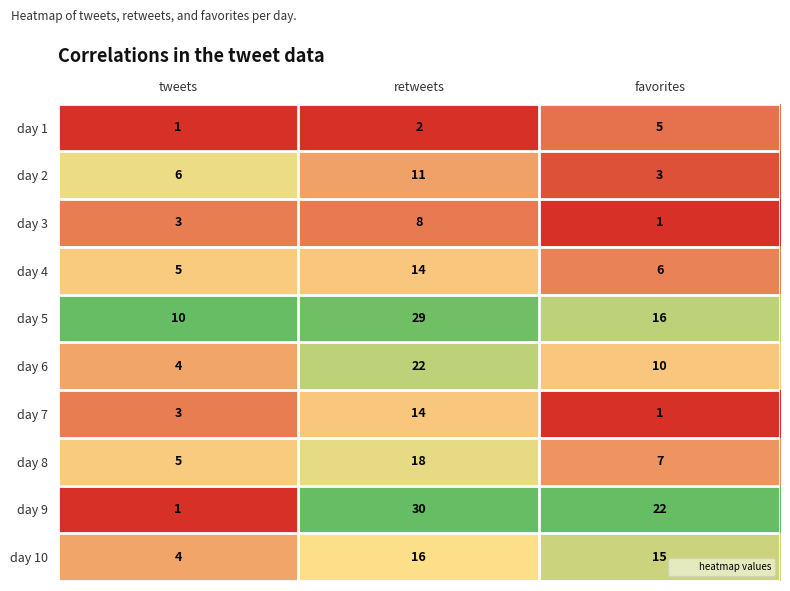

The value of day 10 at favorites is 15. True or false?

True